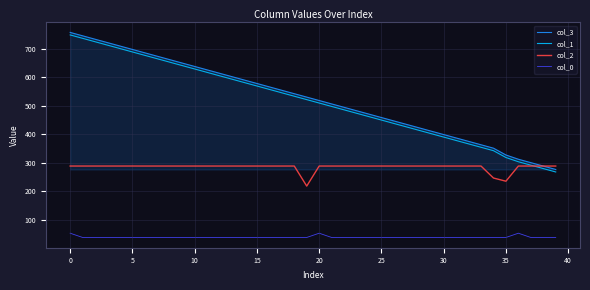

What is the smallest value displayed?

37.6